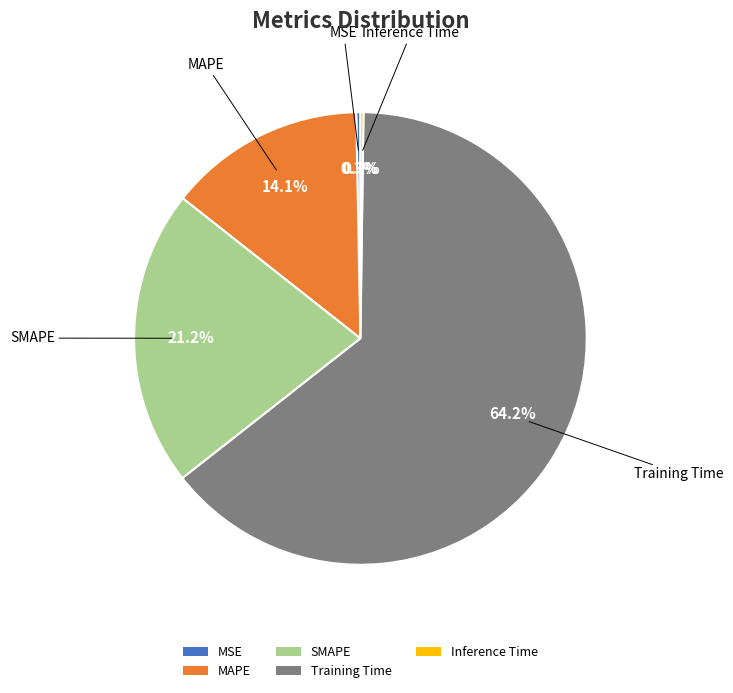

What is the total percentage of SMAPE and MAPE?

35.3%